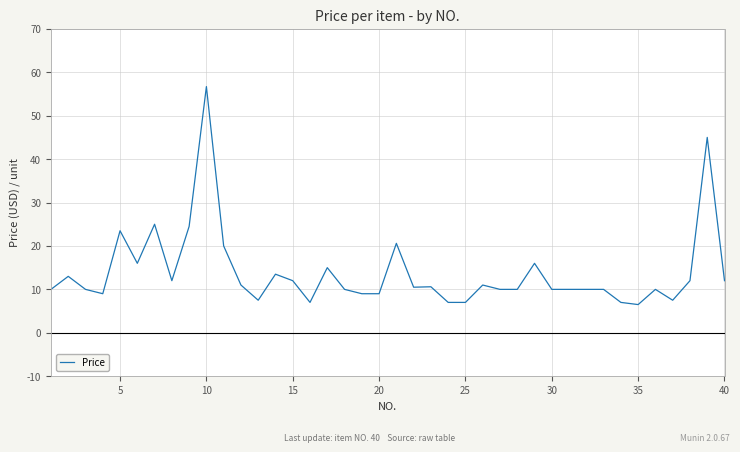

What is the smallest value displayed?

6.5